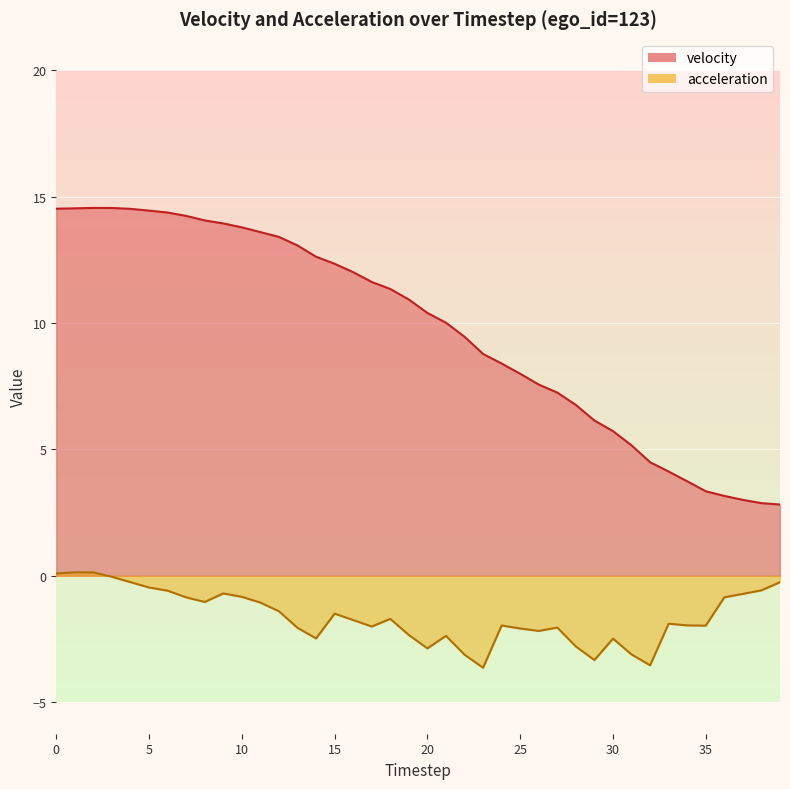

The acceleration series shows -1.4 at 10. True or false?

False